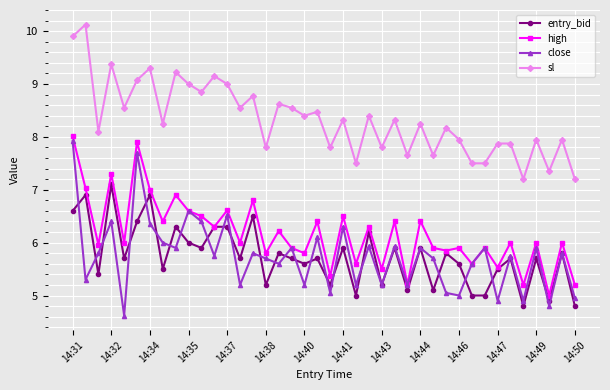

Which series has the largest range (max minus min)?

close